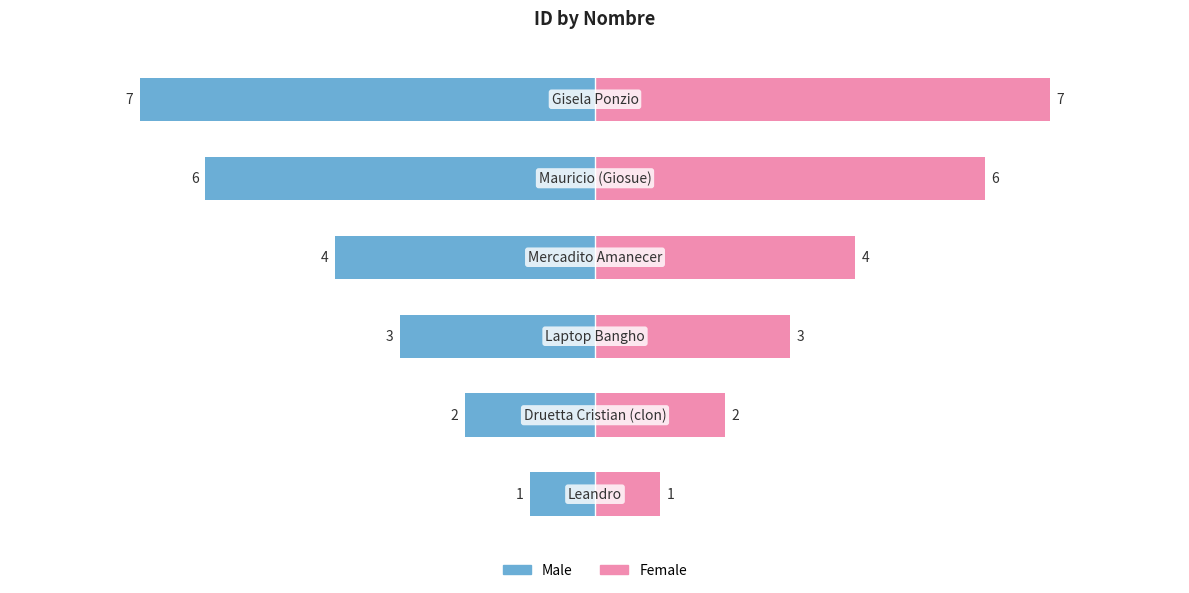

Rank the series by their average value, from lowest to highest.

Male, Female